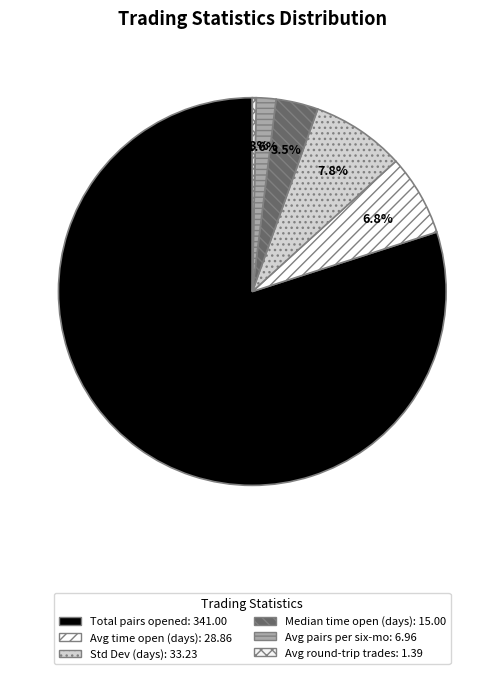

Count the number of slices in the pie.

6